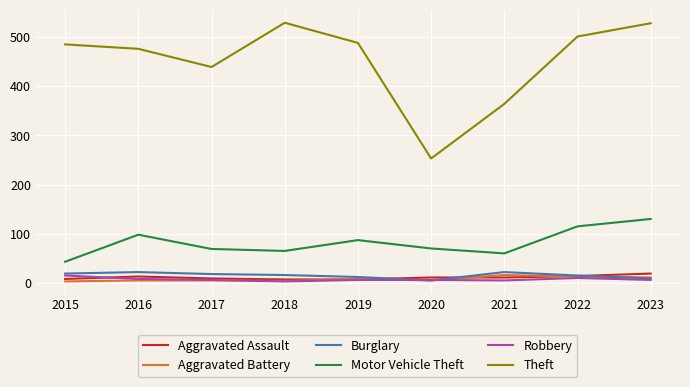

What is the maximum value for Motor Vehicle Theft?

130